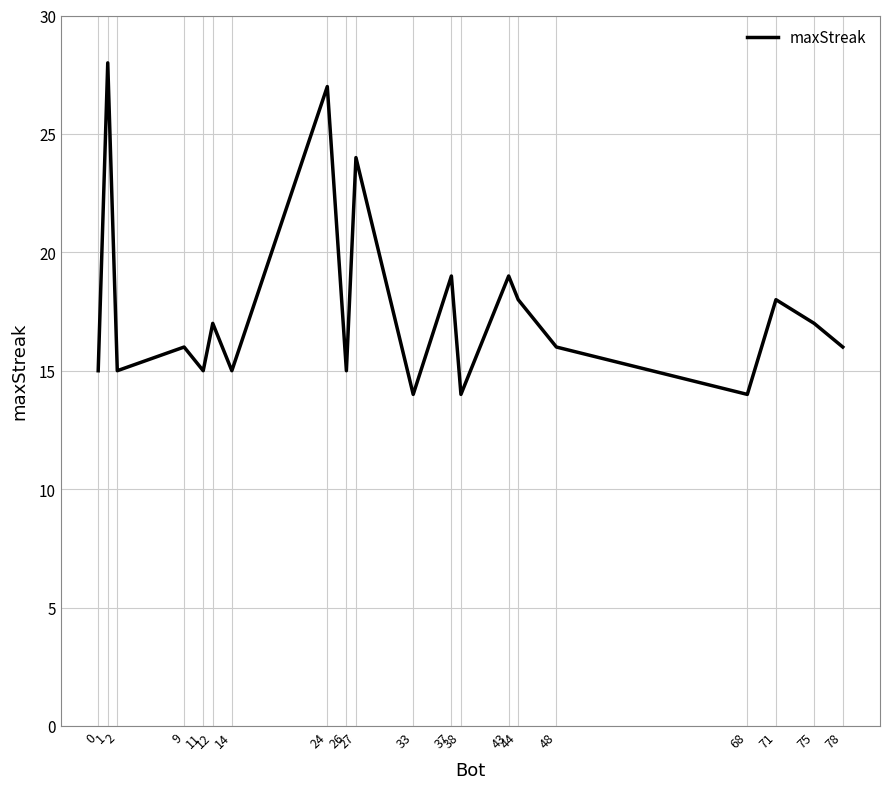

The value at 43 is 8. True or false?

False